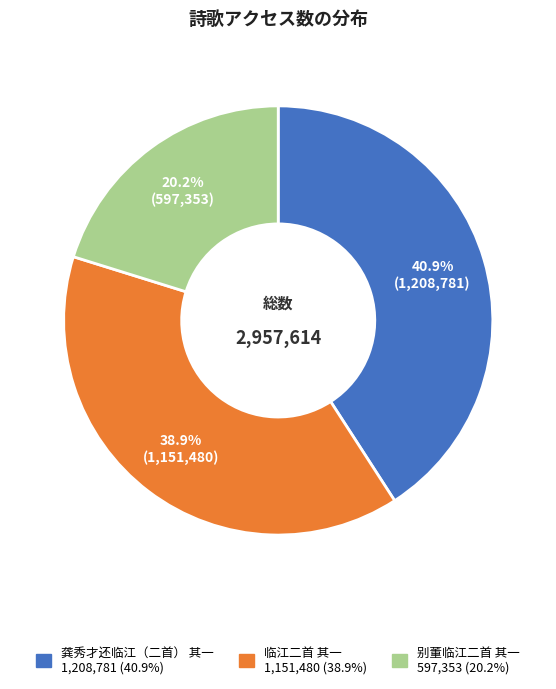

Is the sum of 龚秀才还临江（二首） 其一 and 临江二首 其一 greater than half?

Yes